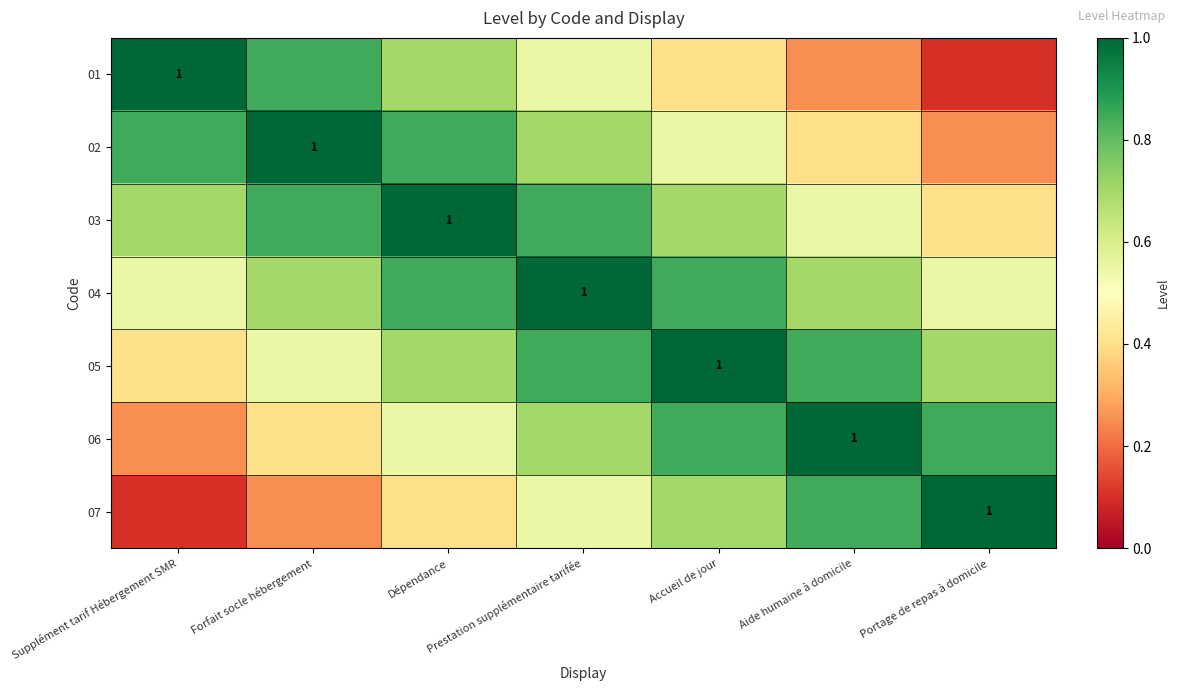

At which category is the sum across all series the highest?

Prestation supplémentaire tarifée